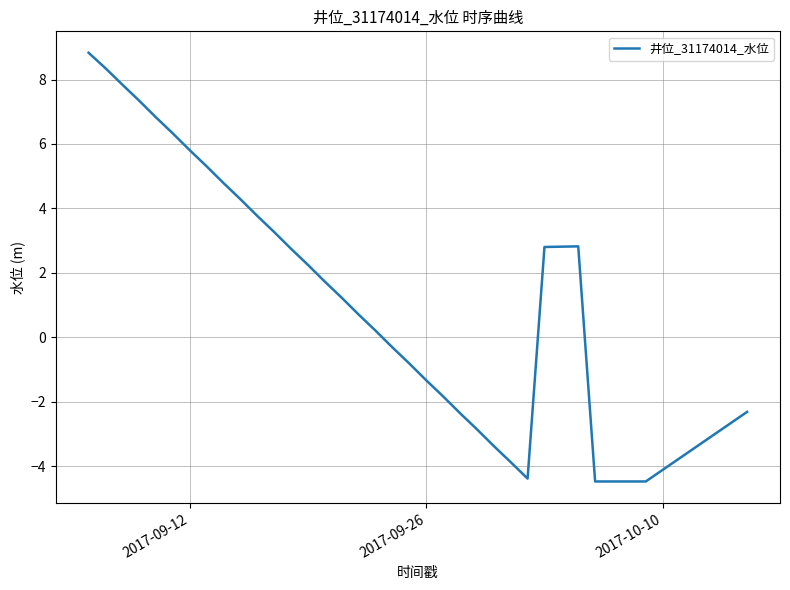

What is the smallest value displayed?

-4.5